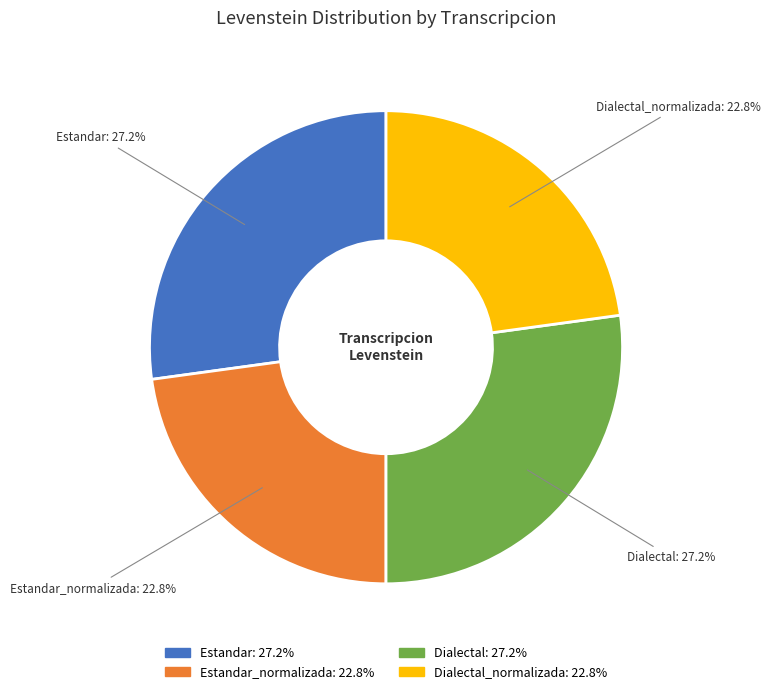

Does any single category account for the majority?

No